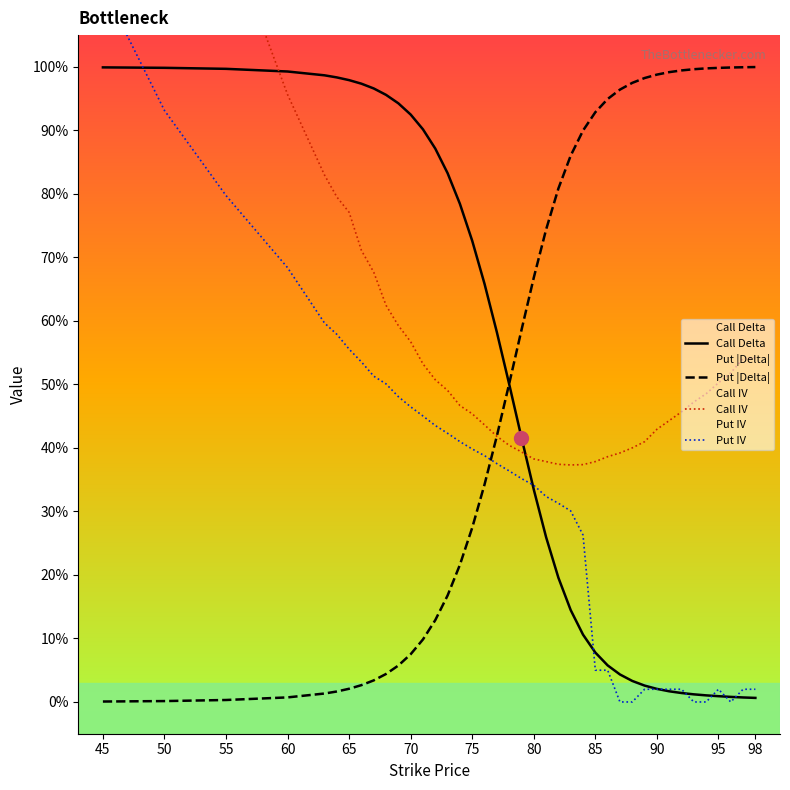

What is the average value of the Put |Delta| series?

0.5